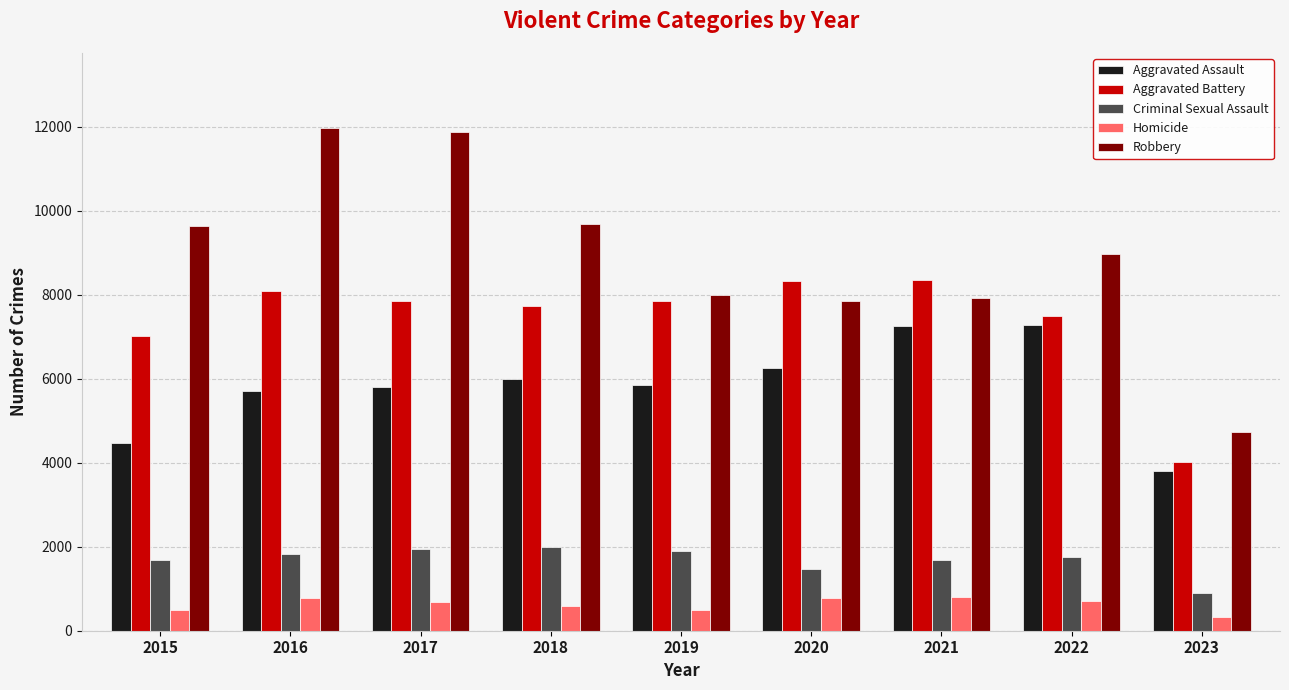

The Robbery series shows 12166 at 2020. True or false?

False